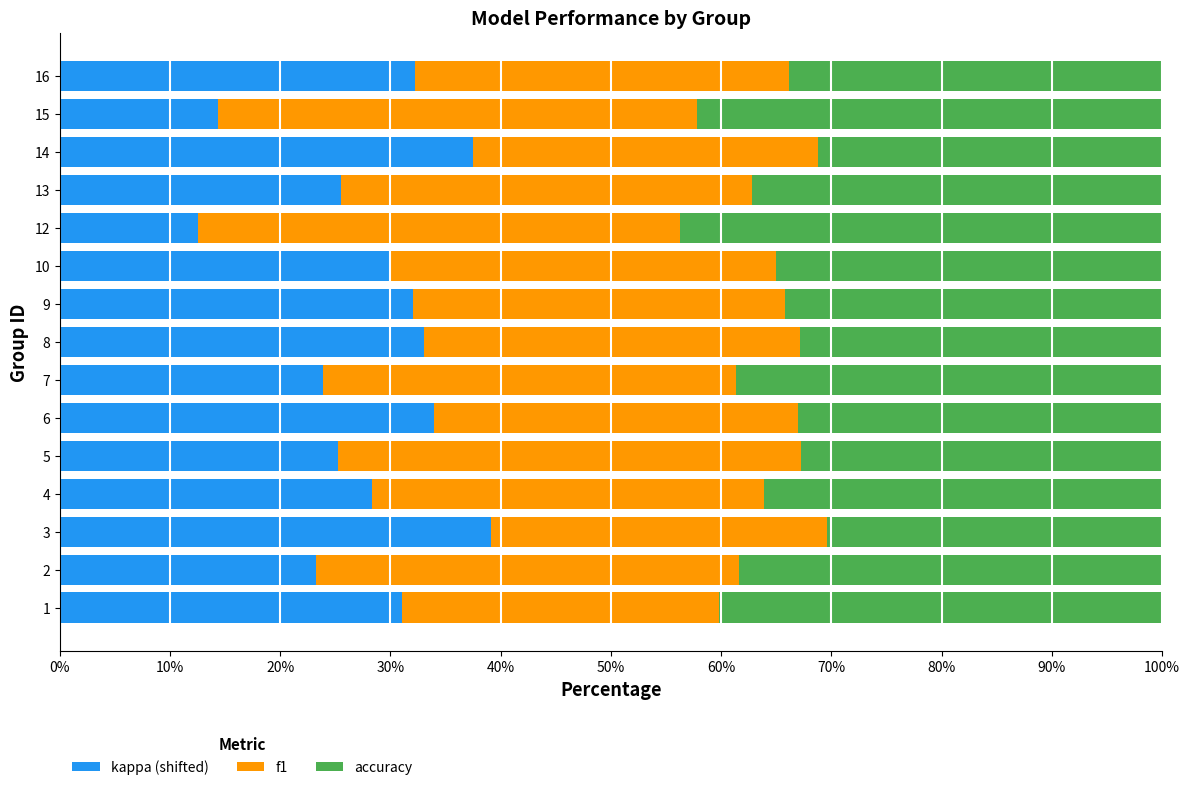

What is the total value across all series at 10?

100.0